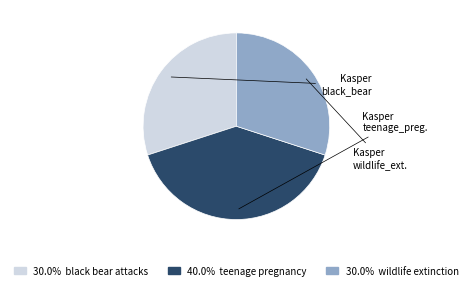

Is there any slice that represents more than half of the pie?

No